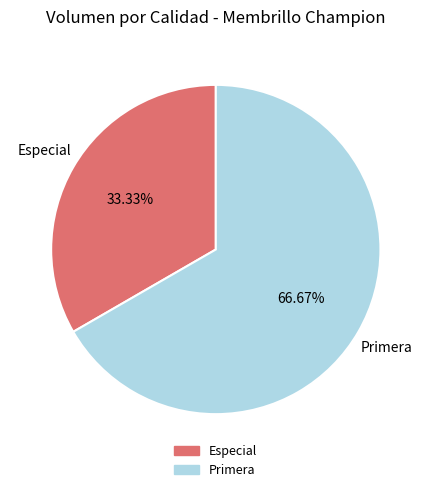

Is there any slice that represents more than half of the pie?

Yes